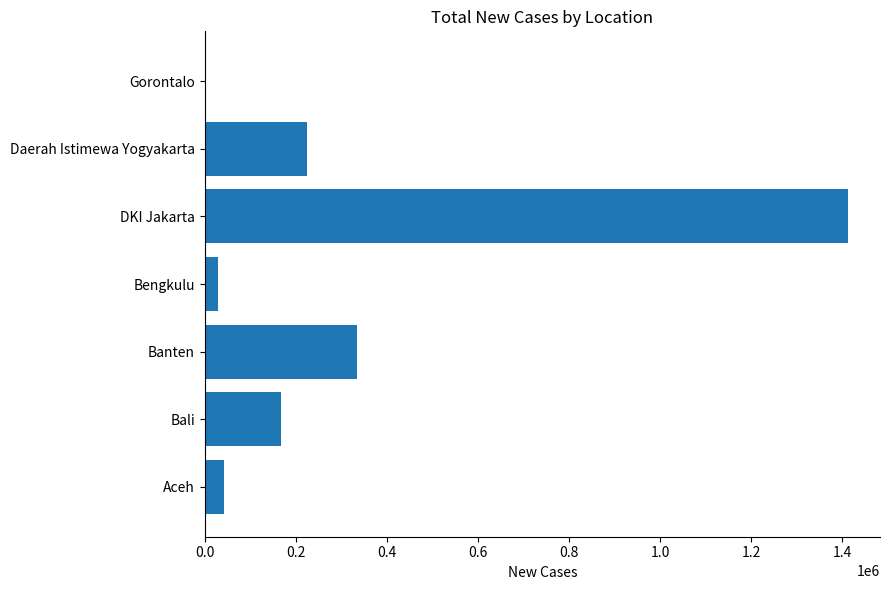

Between Banten and DKI Jakarta, which is larger?

DKI Jakarta